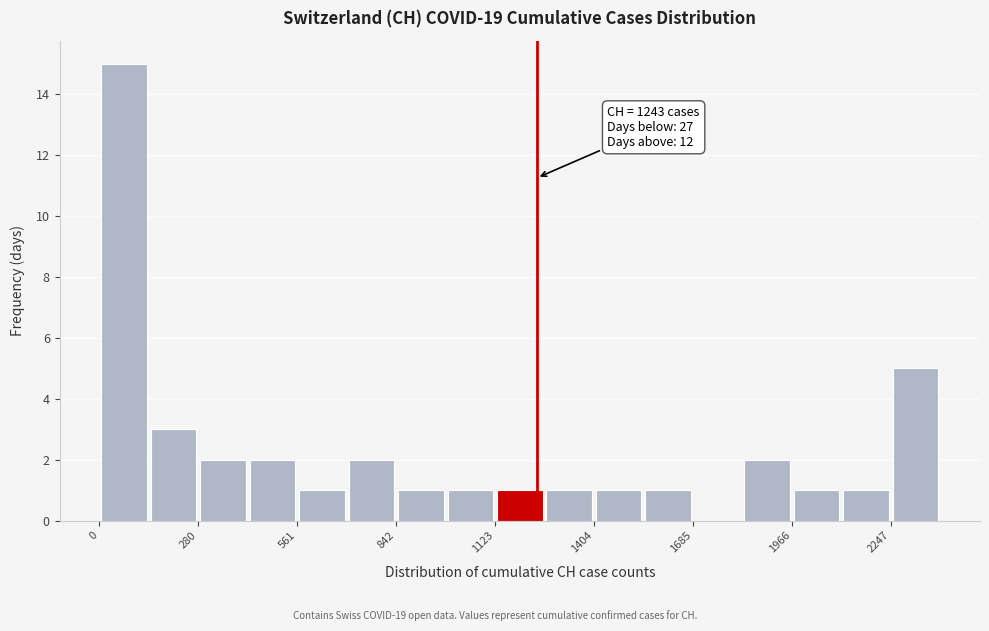

Read against the x-axis, roughly where is the centre of the tallest bar?

50